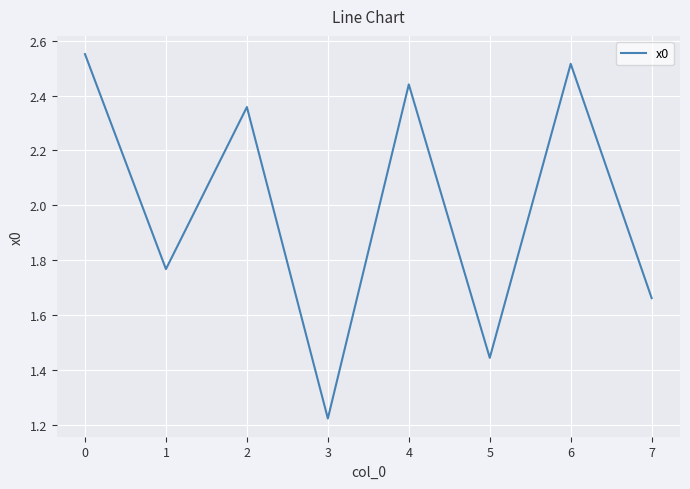

How many values are between 1 and 2?

4